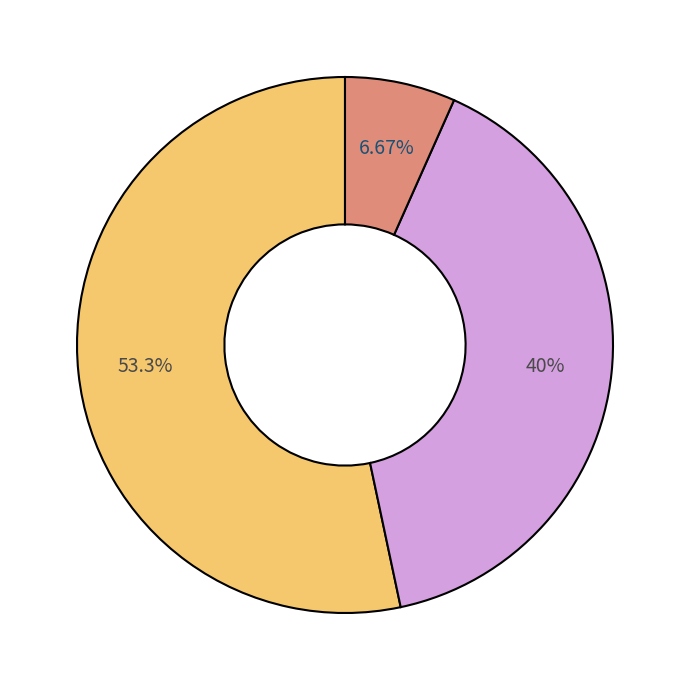

To the nearest percent, what is the difference between the largest and smallest slice percentages?

47%